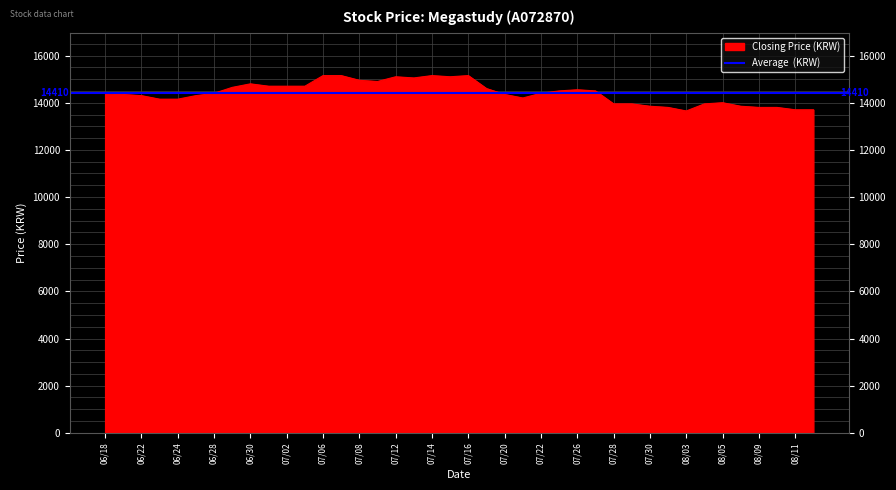

How many data points are above 14400?

18